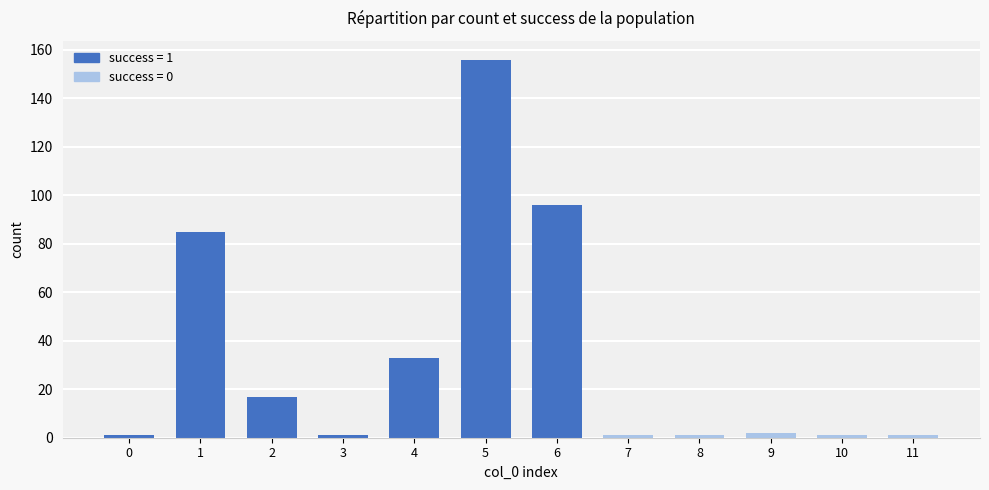

What is the sum of all count values?

395